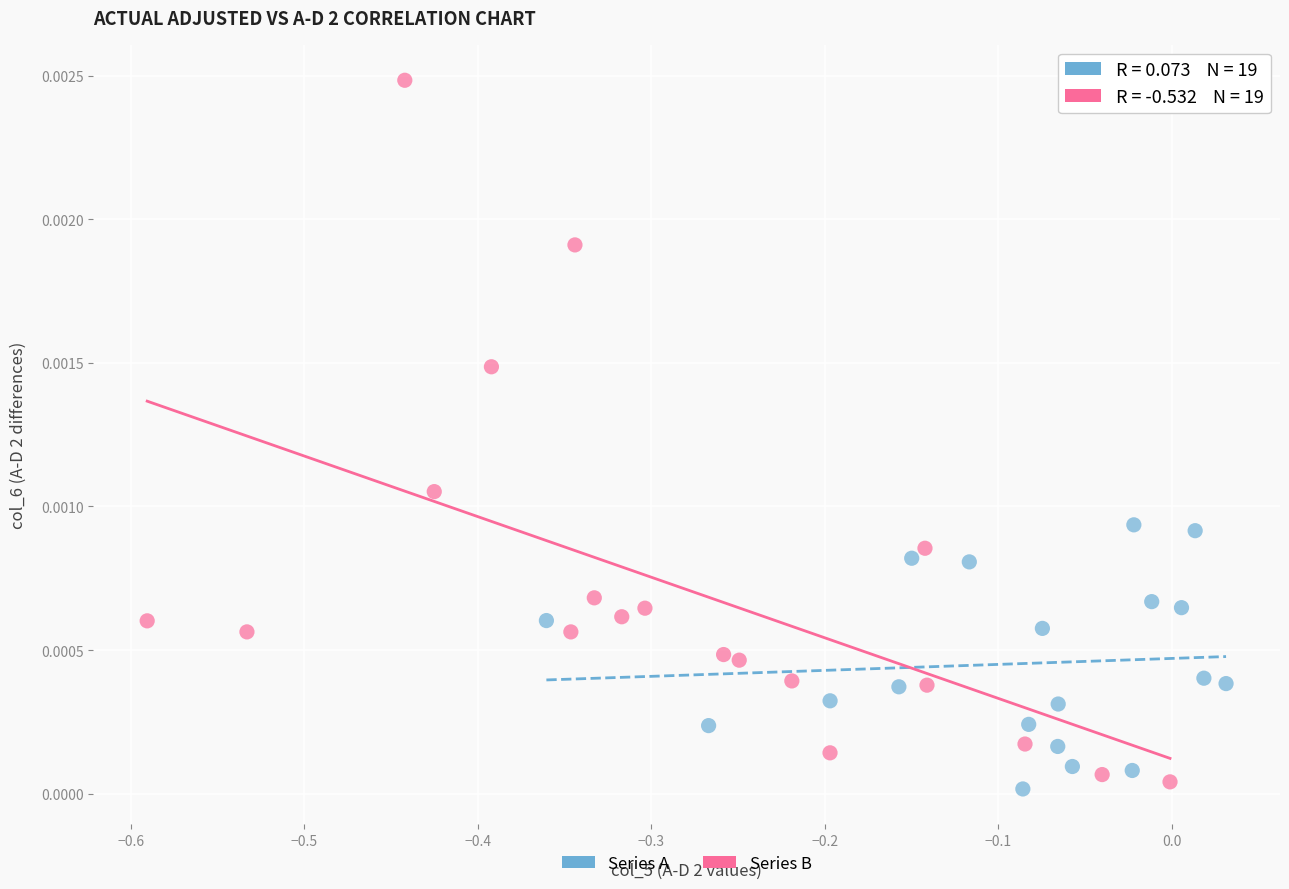

Which series reaches the minimum Y coordinate?

Series A